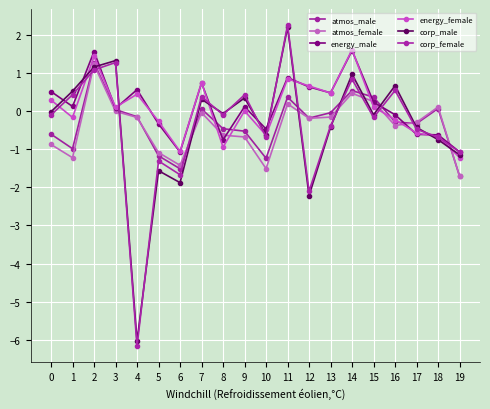

True or false: energy_male and corp_male intersect in this chart.

True